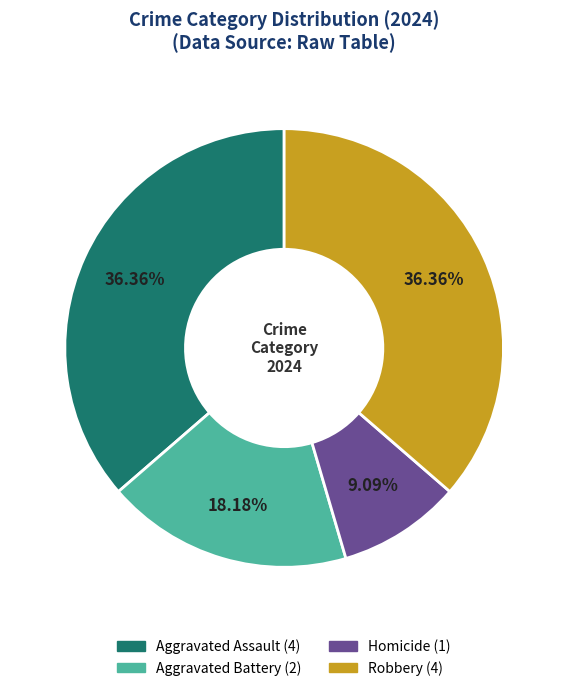

What is the total percentage of Homicide and Aggravated Battery?

27.3%